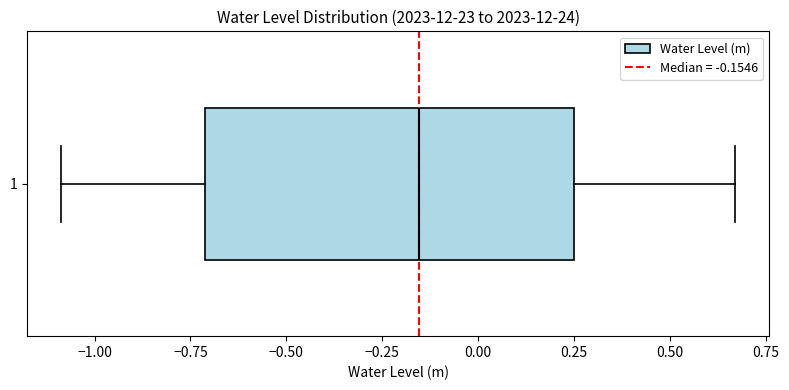

Read this box plot against the x-axis: the position of the median line, the range covered by the box, and the ends of both whiskers. The values are not printed on the chart, so give them approximately, as read against the axis.

median -0.15, box -0.70 to 0.25, whiskers -1.10 to 0.65